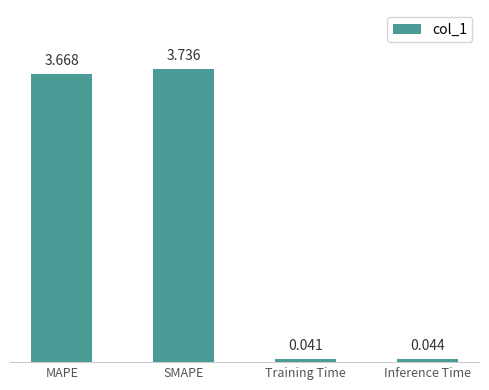

List the labels in order of value, smallest first.

Training Time, Inference Time, MAPE, SMAPE